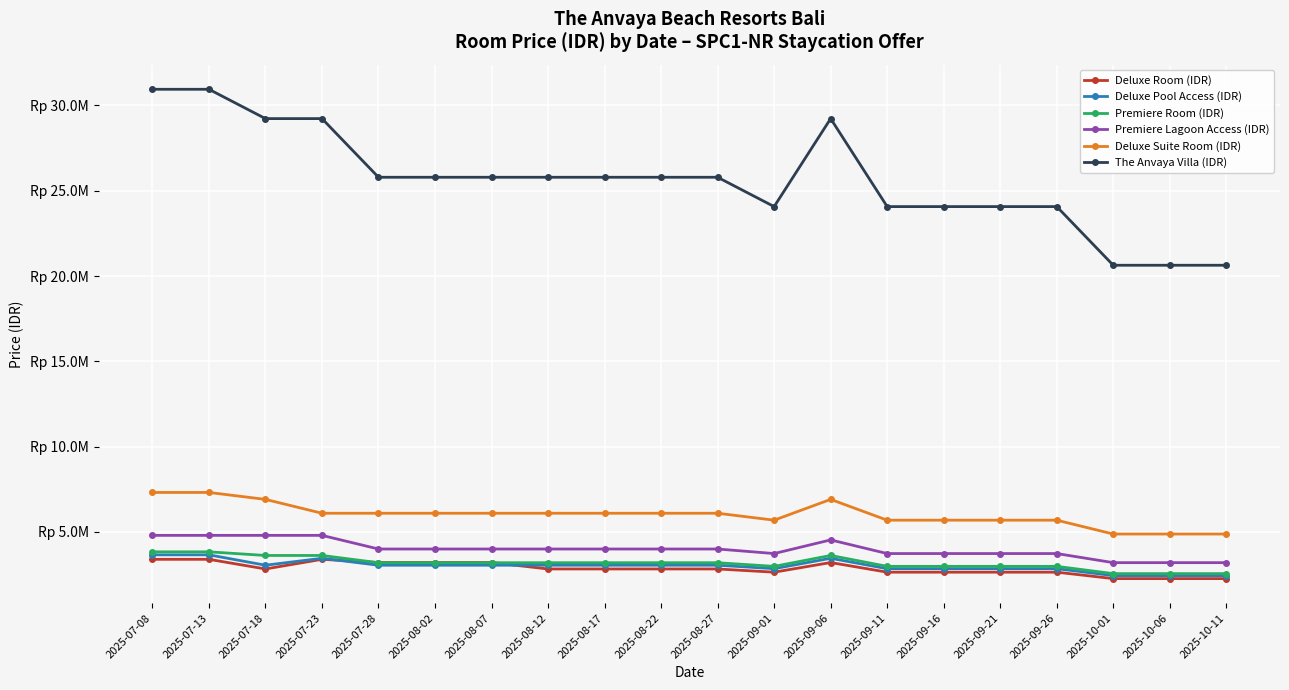

Rank the categories by Premiere Lagoon Access (IDR) value from highest to lowest.

2025-07-08, 2025-07-13, 2025-07-18, 2025-07-23, 2025-09-06, 2025-07-28, 2025-08-02, 2025-08-07, 2025-08-12, 2025-08-17, 2025-08-22, 2025-08-27, 2025-09-01, 2025-09-11, 2025-09-16, 2025-09-21, 2025-09-26, 2025-10-01, 2025-10-06, 2025-10-11